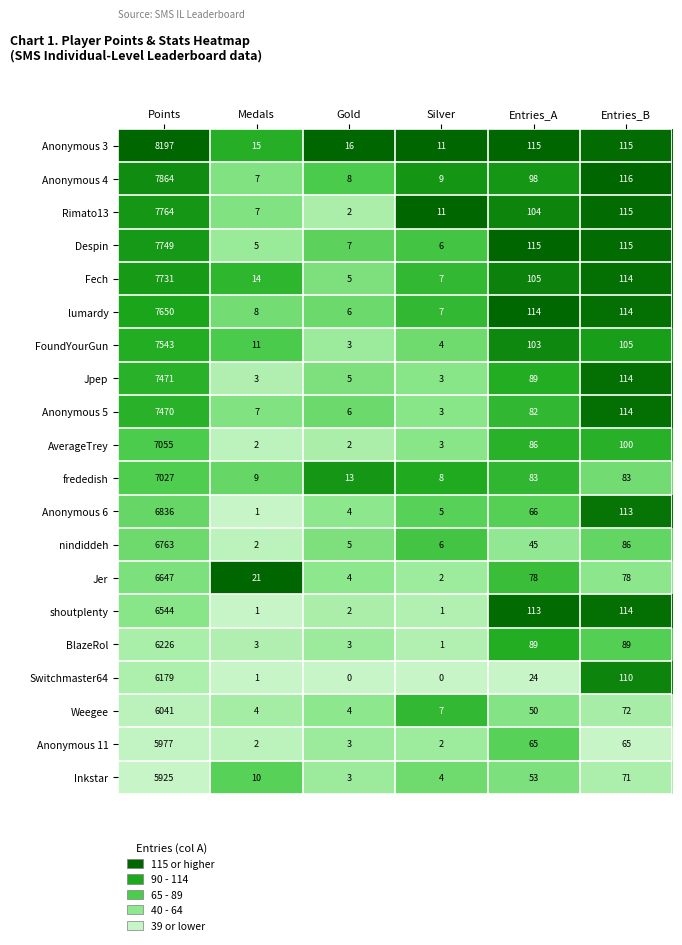

What is the difference between the maximum and minimum values in the Jpep series?

7468